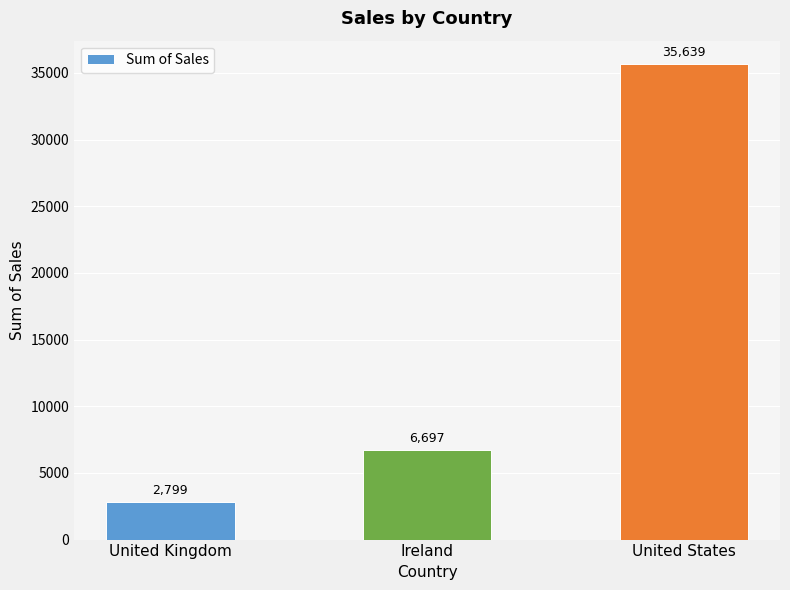

At which label is the value closest to 19218?

Ireland